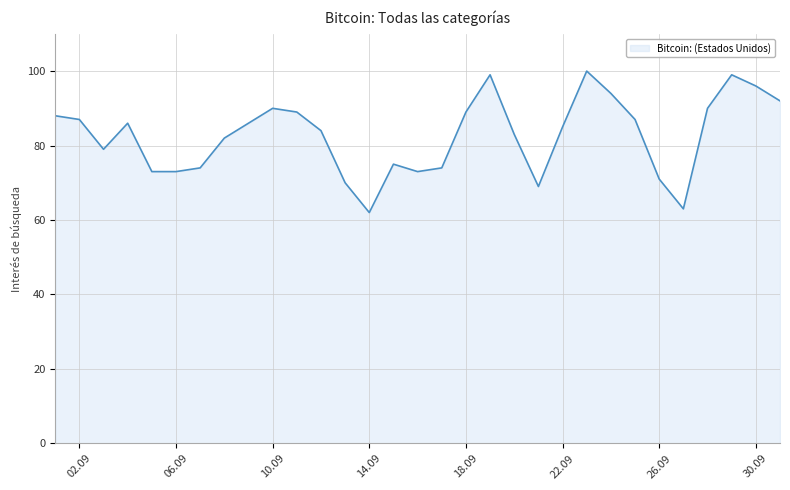

What is the greatest value displayed?

100